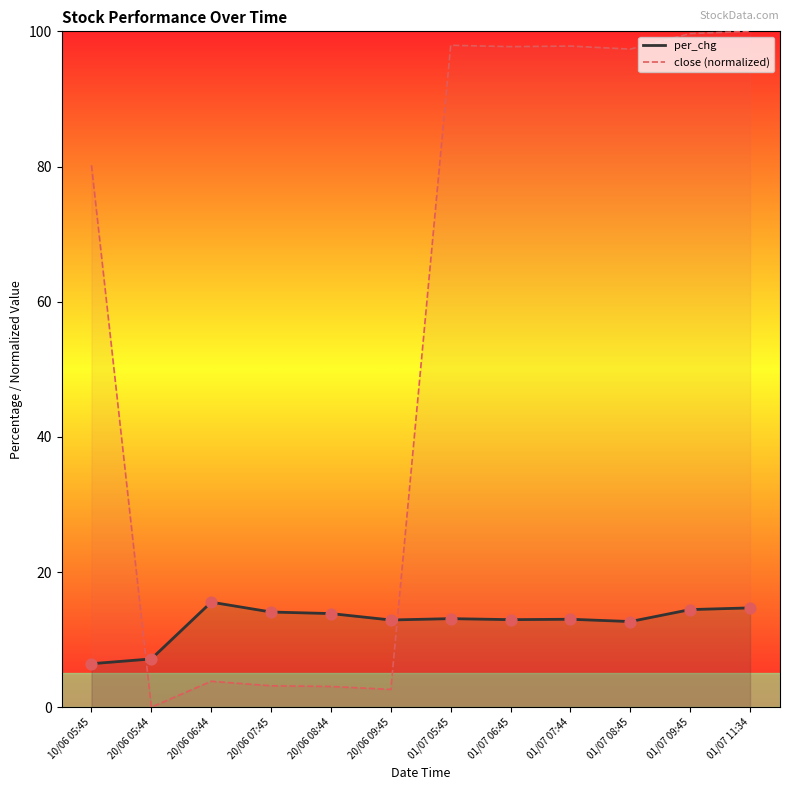

Is the value of close (normalized) at 01/07 06:45 greater than the value of per_chg at 01/07 11:34?

Yes